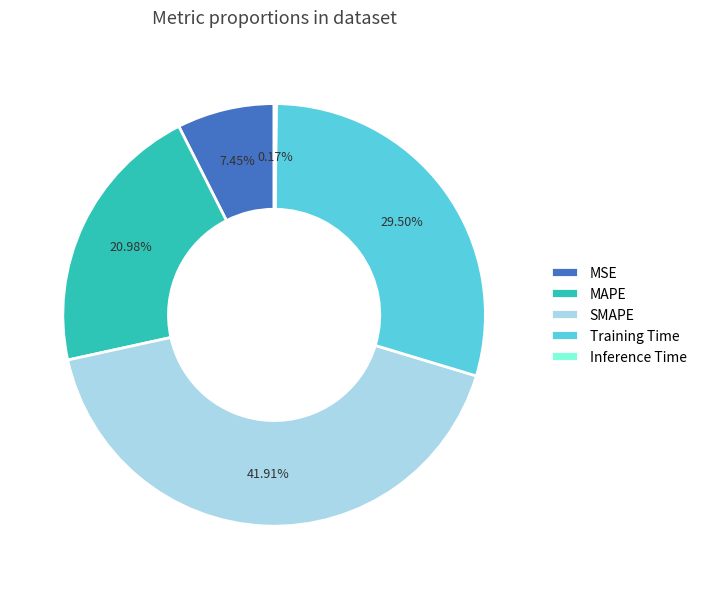

Between SMAPE and MAPE, which is larger?

SMAPE